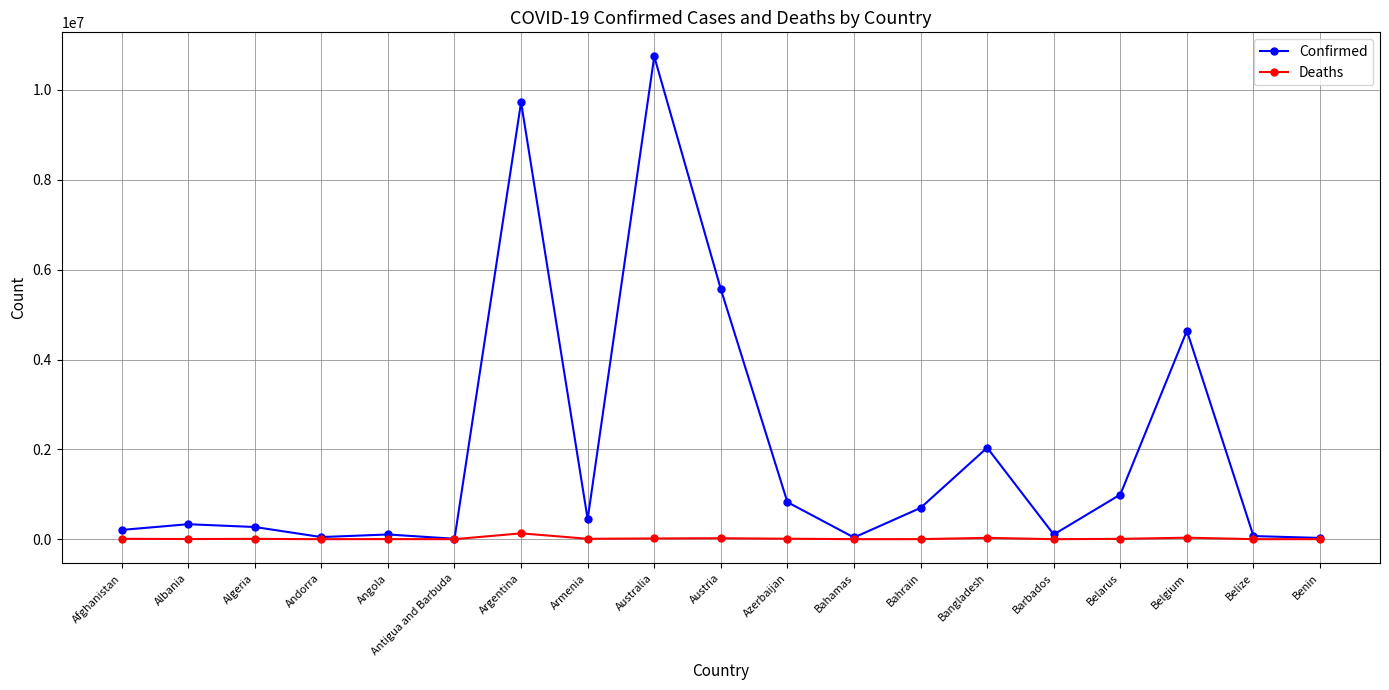

What value does the Confirmed series have at Barbados, to the nearest 100?

104400